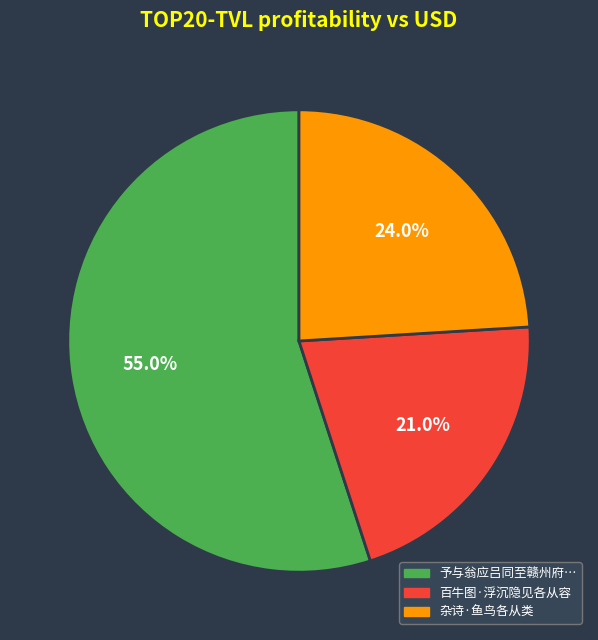

Is there a majority slice in this chart?

Yes